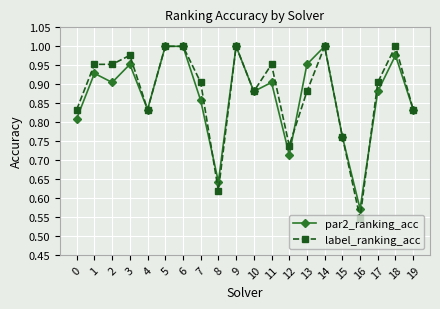

At how many categories does at least one series exceed 0?

20